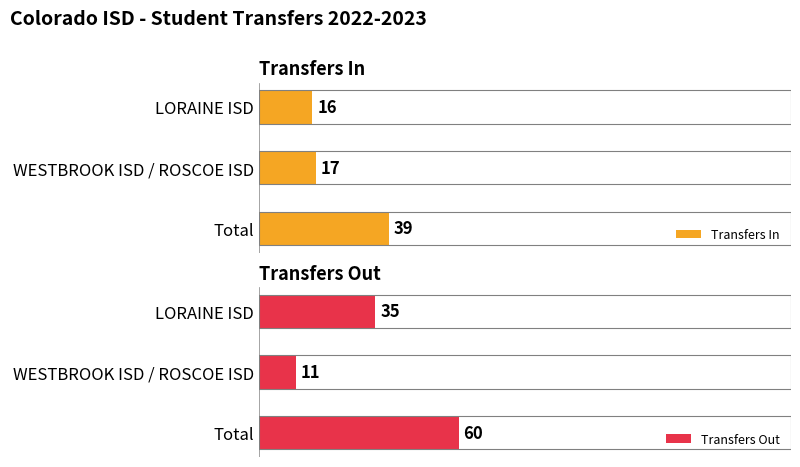

What is the minimum value shown in the chart?

11